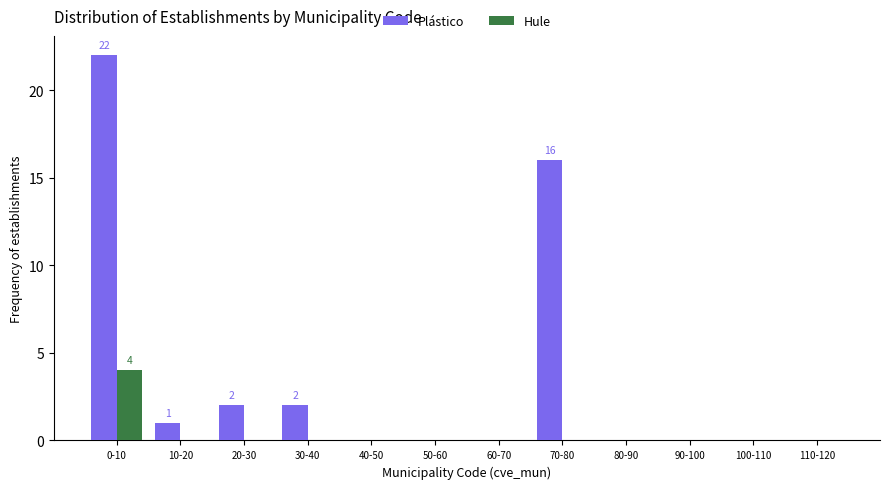

Reading left to right, what are all the values shown in this chart?

Plástico: 0-10=22	10-20=1	20-30=2	30-40=2	40-50=0	50-60=0	60-70=0	70-80=16	80-90=0	90-100=0	100-110=0	110-120=0
Hule: 0-10=4	10-20=0	20-30=0	30-40=0	40-50=0	50-60=0	60-70=0	70-80=0	80-90=0	90-100=0	100-110=0	110-120=0